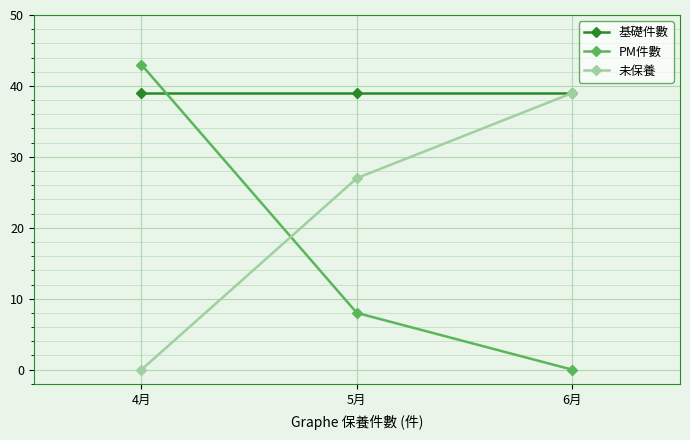

At which category does the chart reach its peak across all series?

4月